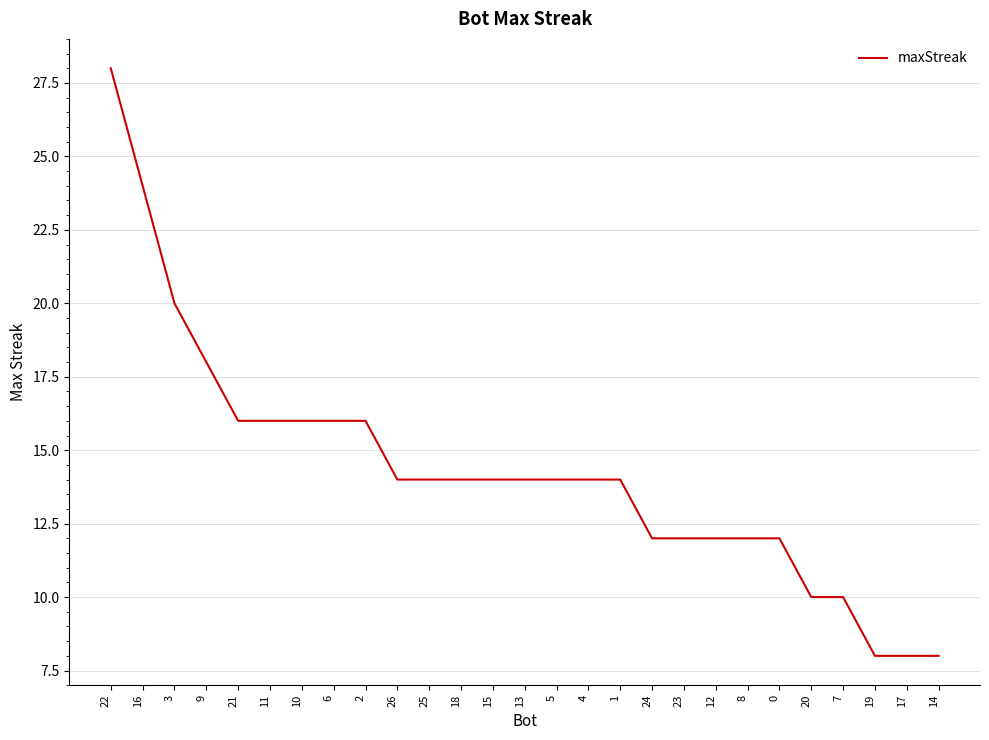

Where does the data first go above 14?

22